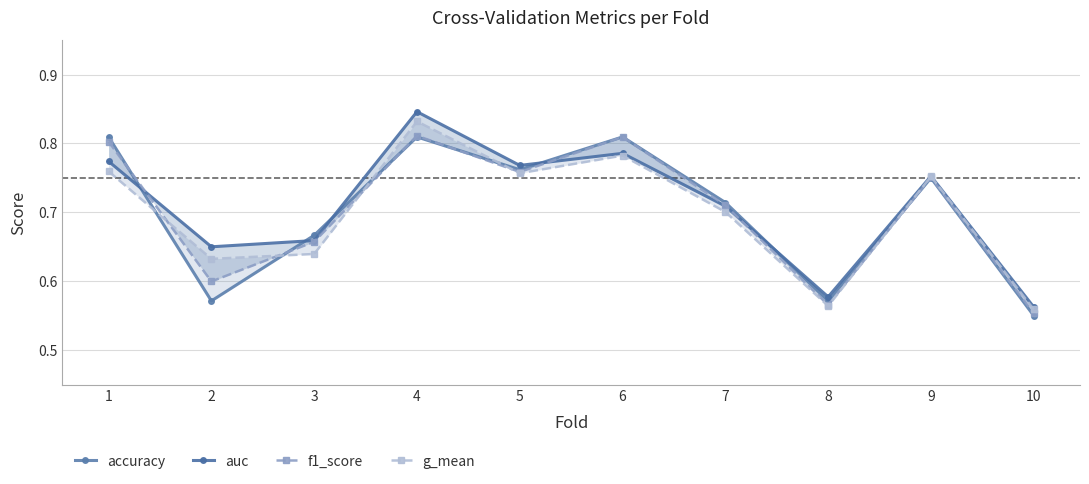

What is the value of the auc point at the 9th from the left?

0.8